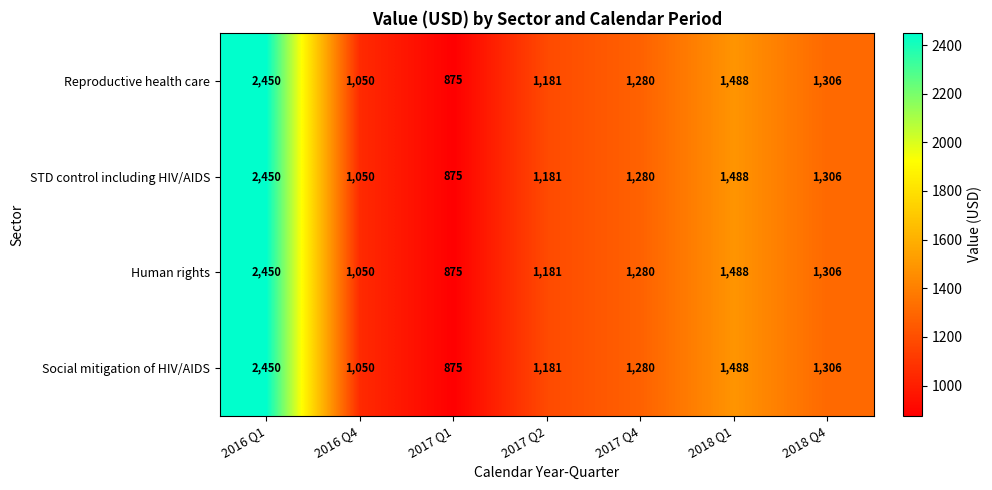

At which category is the sum across all series the highest?

2016 Q1